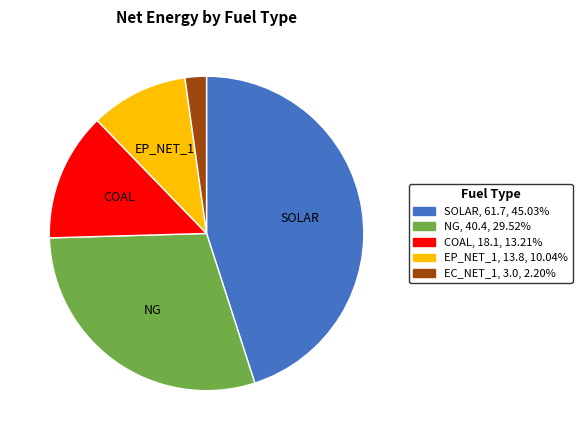

Does NG, 40.4, 29.52% represent more than half of the total?

No